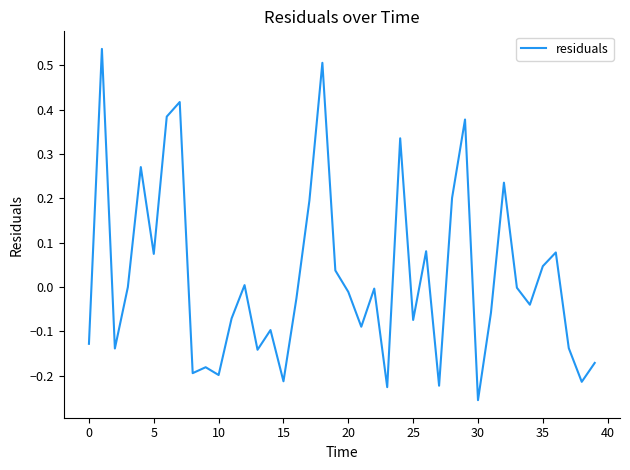

What is the difference between the maximum and minimum values?

0.8